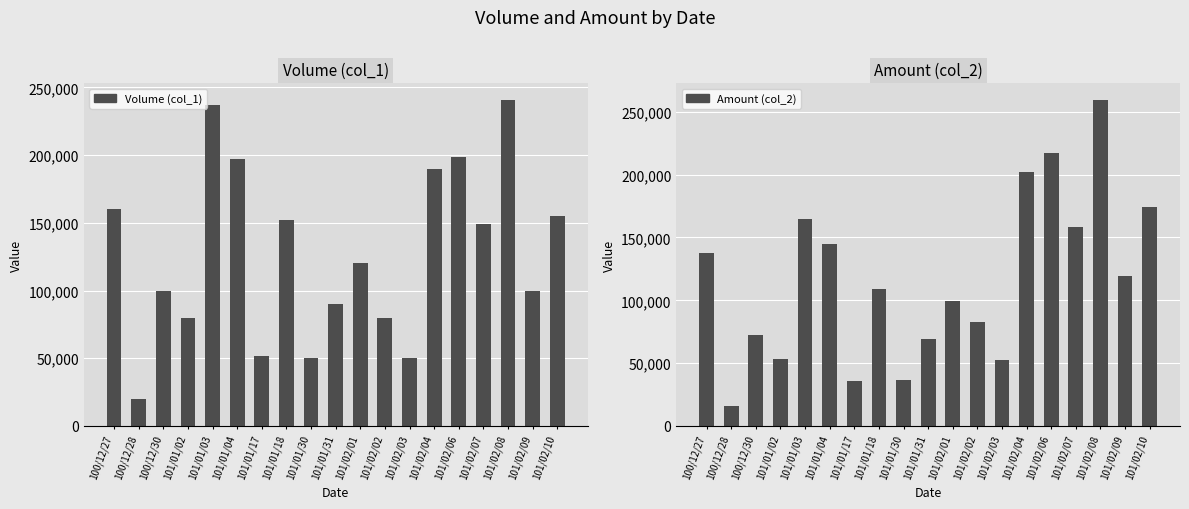

How many values in the Volume (col_1) series exceed 120000?

9